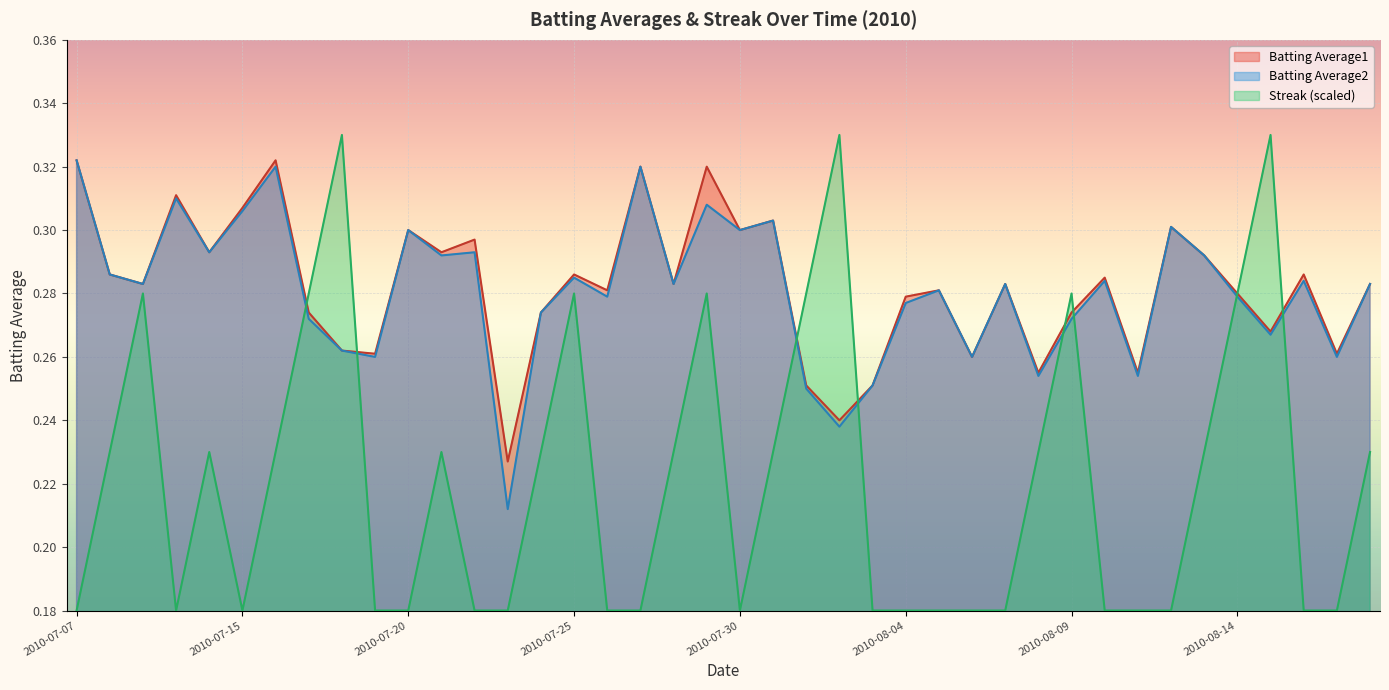

How many lines are shown in the chart?

3